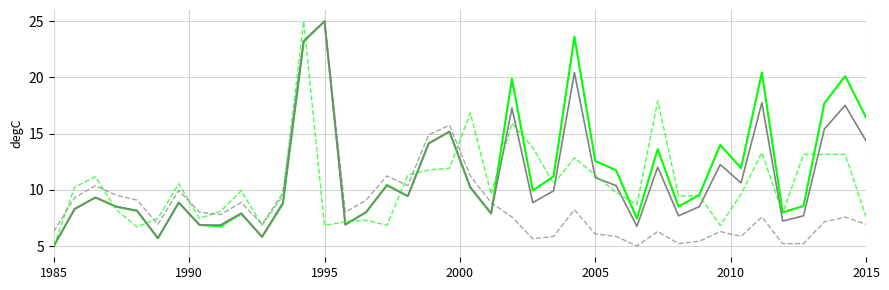

What is the maximum value shown in the chart?

25.0